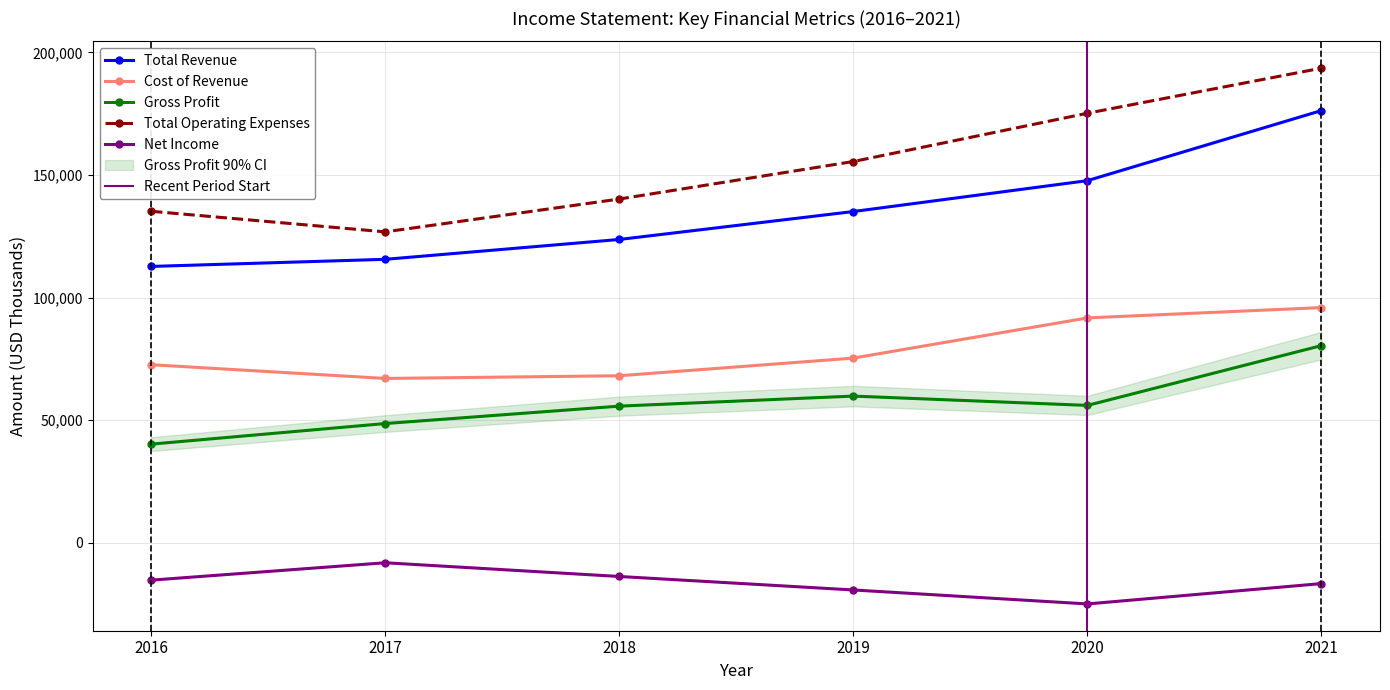

Which series has the widest spread of values?

Total Operating Expenses